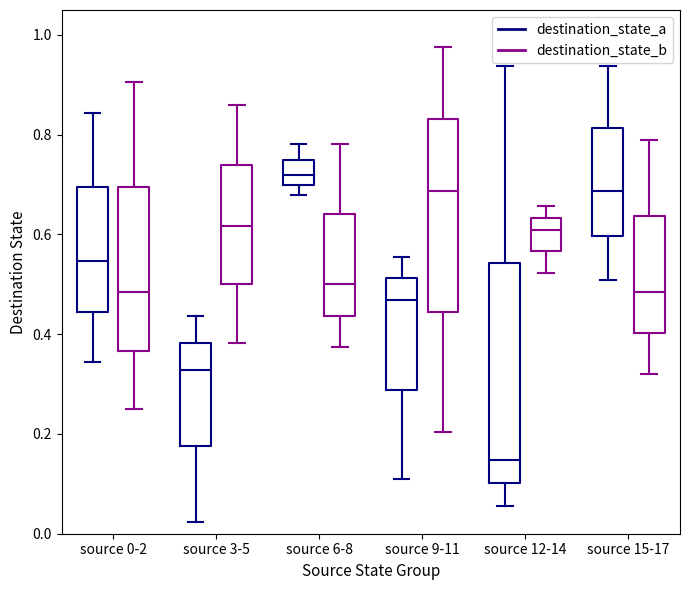

Where is the lower edge of the box for source 12-14 (destination_state_a) on the y-axis? The values are not printed on the chart, so give them approximately, as read against the axis.

0.10